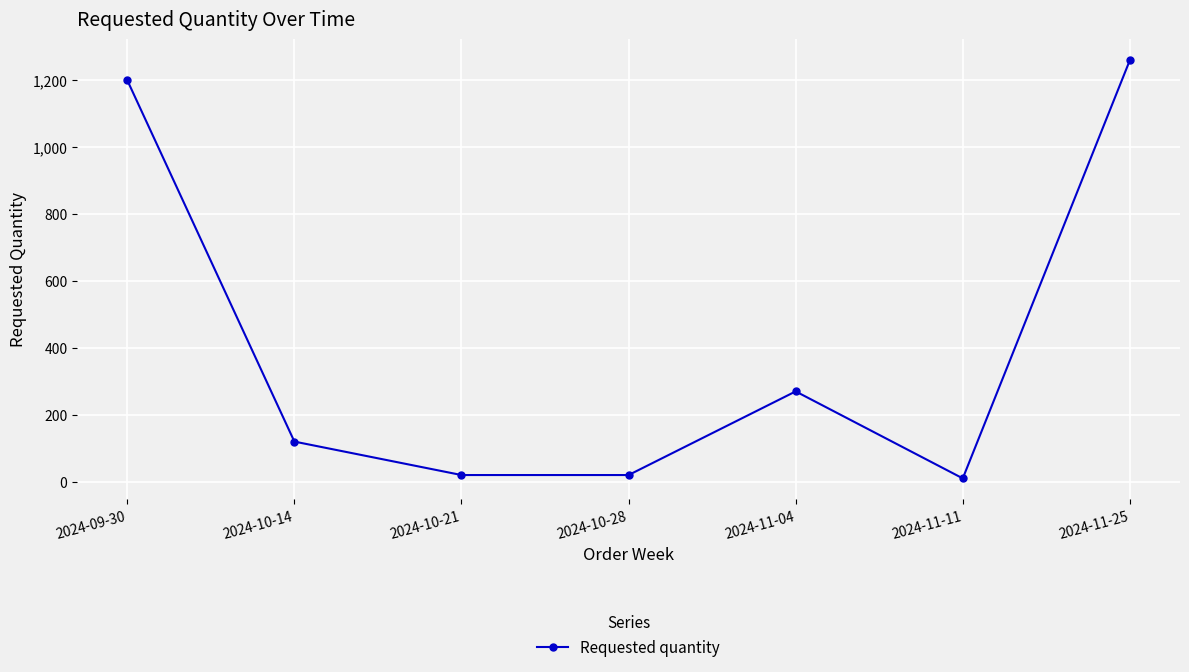

What is the difference between the second highest and second lowest values?

1180